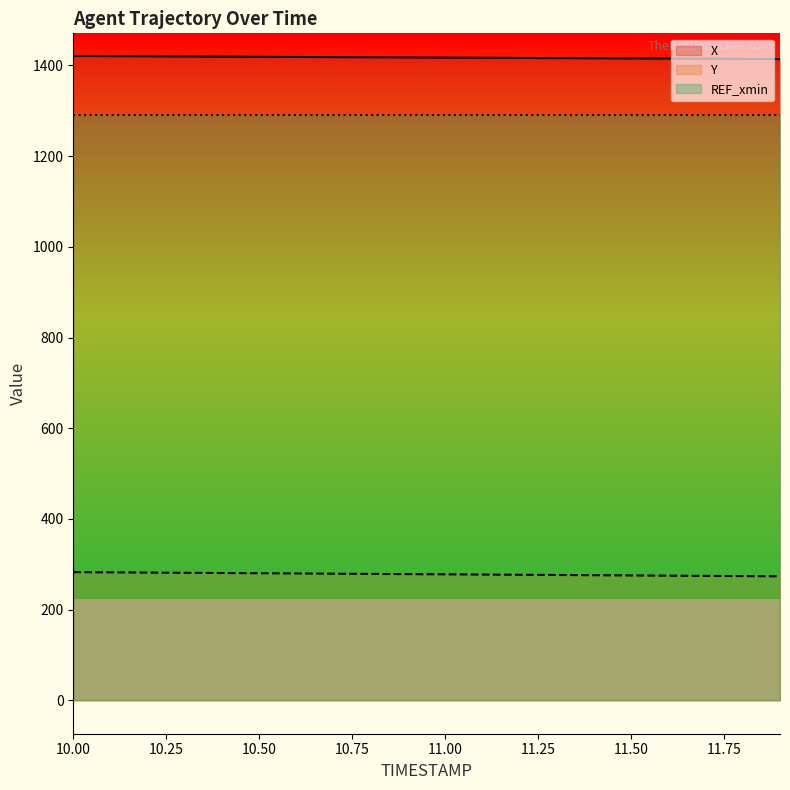

Reading left to right, what are all the values shown in this chart?

X: 1420.8	1420.5	1420.1	1419.7	1419.4	1419.0	1418.7	1418.3	1418.0	1417.6	1417.2	1416.9	1416.5	1416.2	1415.8	1415.5	1415.1	1414.8	1414.4	1414.0
Y: 282.7	282.2	281.8	281.3	280.8	280.3	279.8	279.3	278.9	278.4	277.9	277.4	276.9	276.4	276.0	275.5	275.0	274.5	274.0	273.6